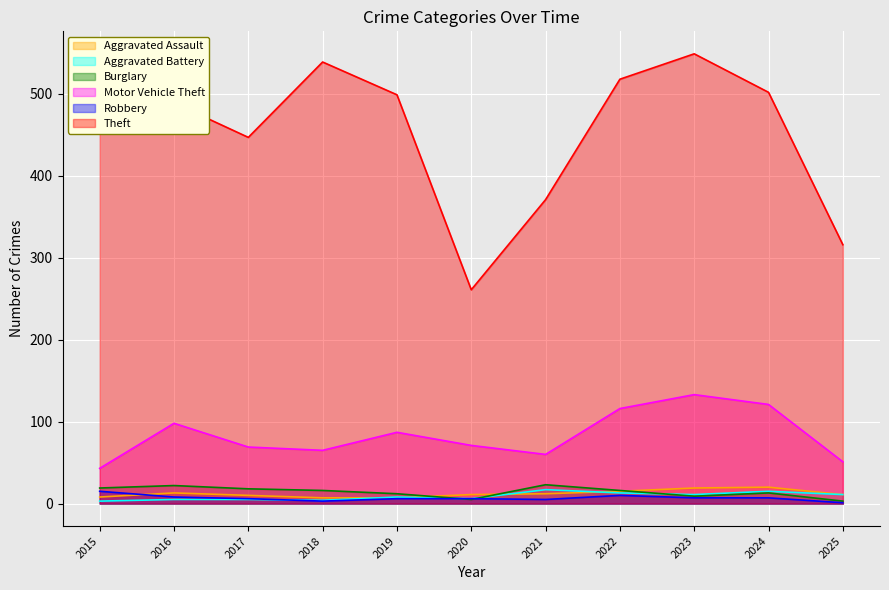

What are all the series names shown in the legend?

Aggravated Assault, Aggravated Battery, Burglary, Motor Vehicle Theft, Robbery, Theft